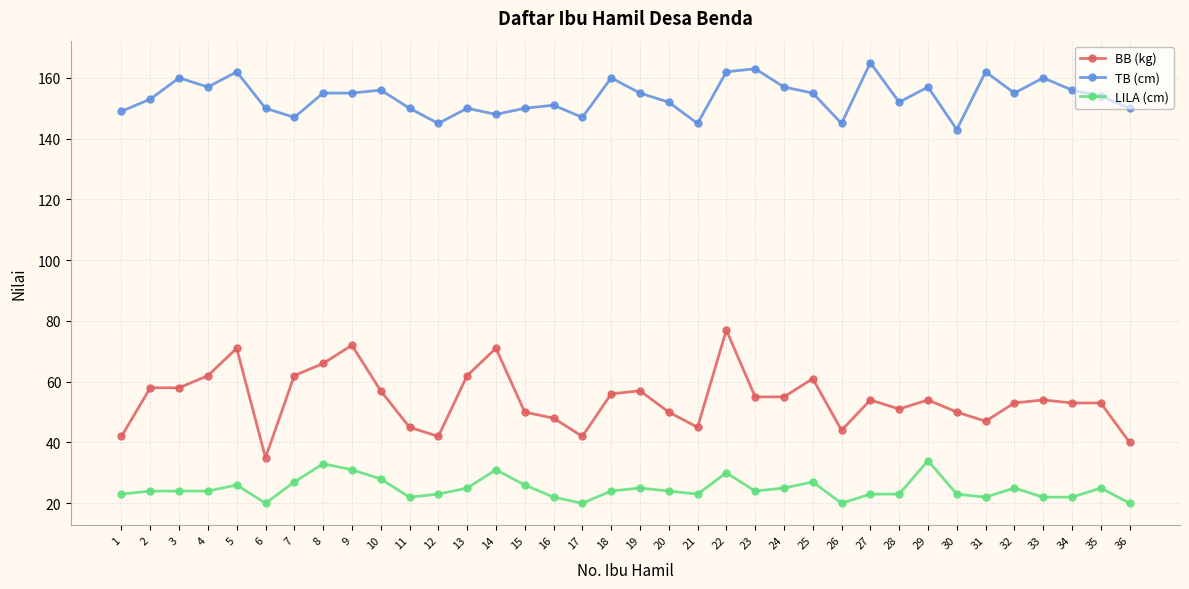

What is the sum of the TB (cm) values at 5 and 1?

311